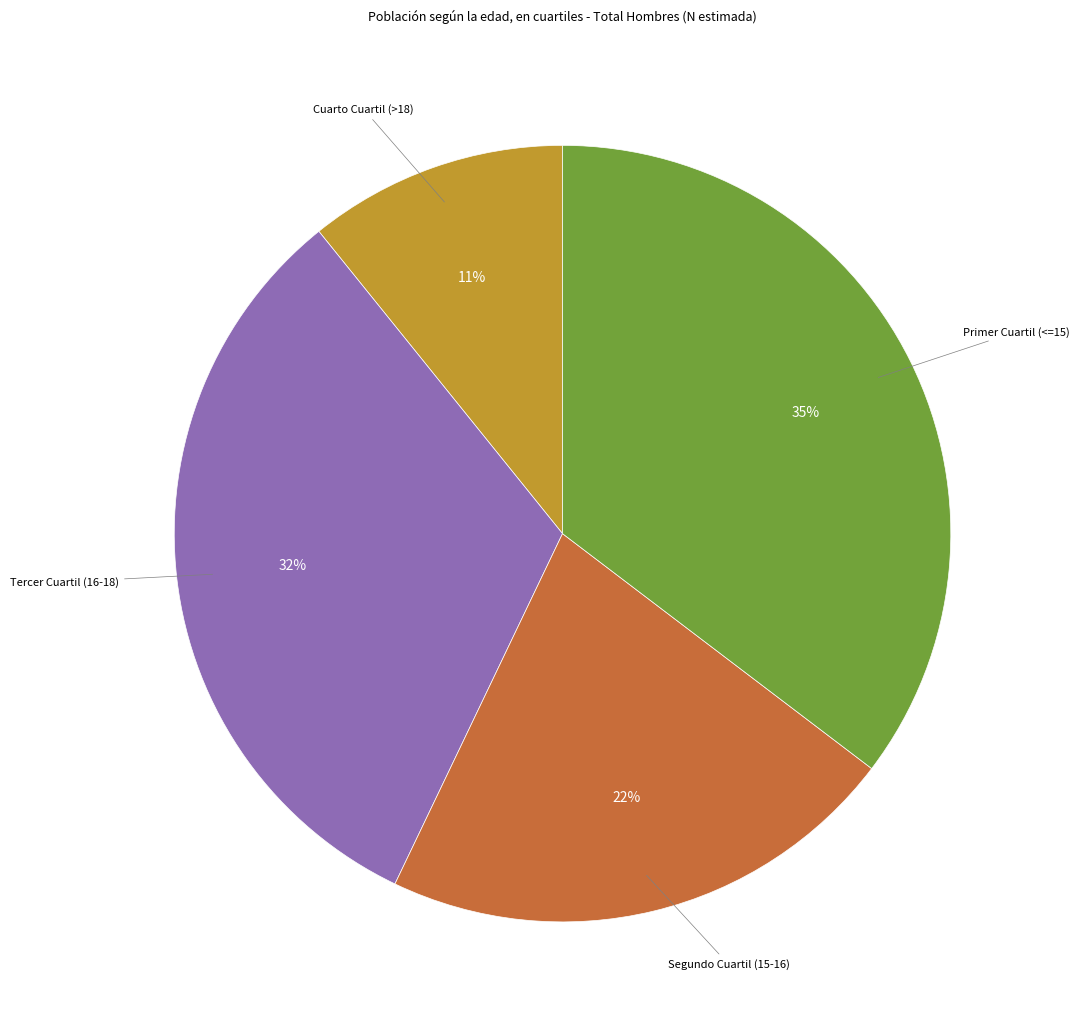

How many segments does this pie chart have?

4